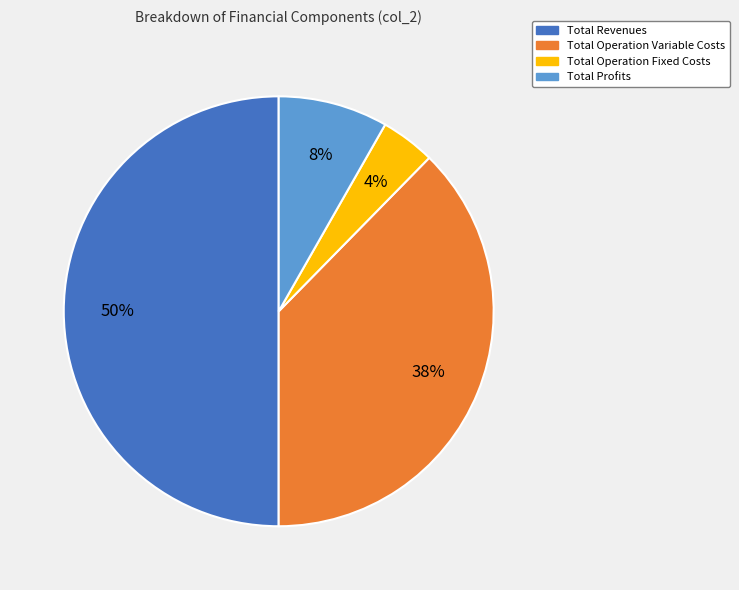

Which slice is the smallest?

Total Operation Fixed Costs